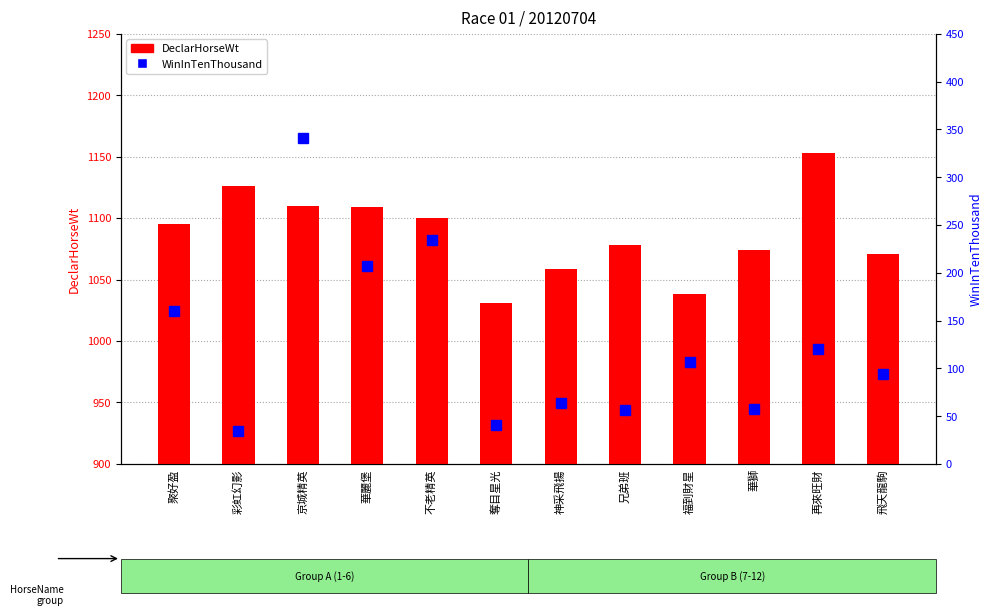

Is it true that DeclarHorseWt equals 1059 at 神采飛揚?

True